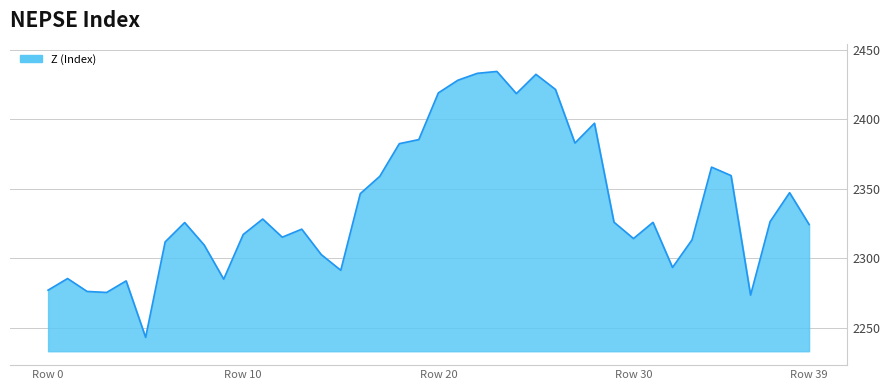

What is the sum of all values?

93557.0